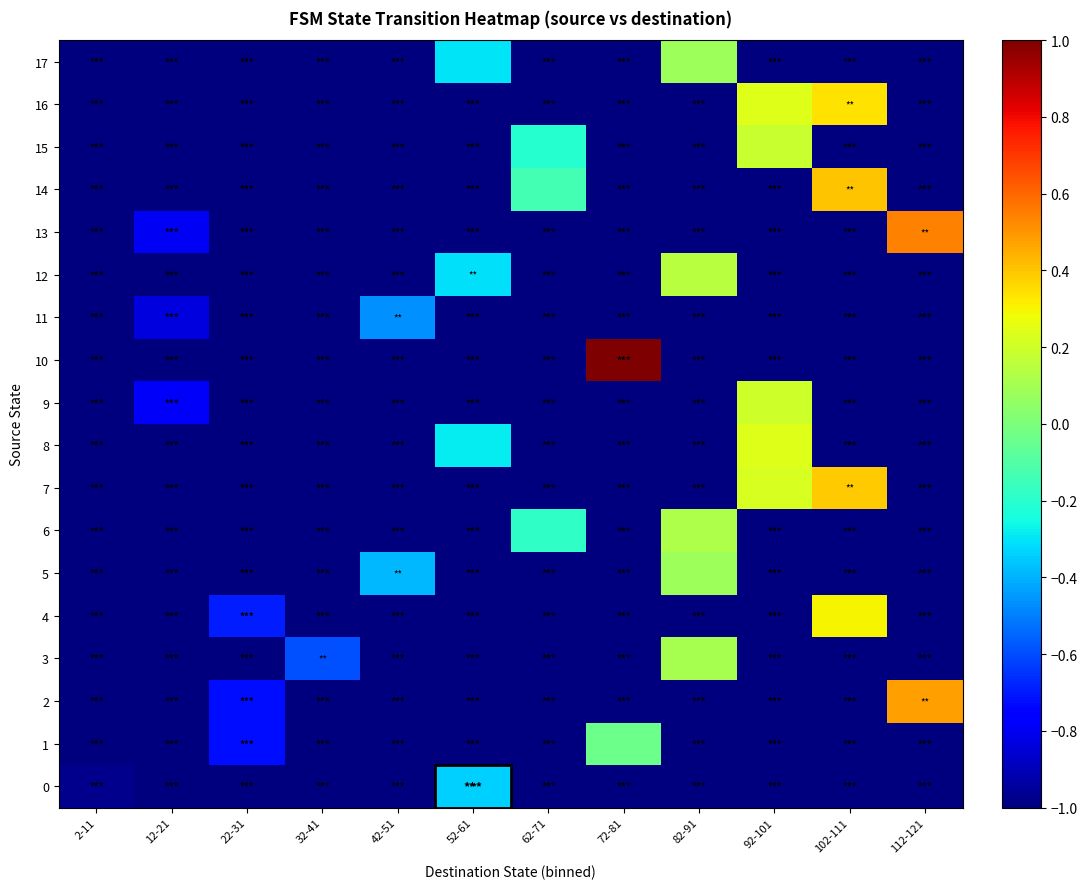

Reading left to right, what are all the values shown in this chart?

0: 2-11=-1.0	12-21=-1.0	22-31=-1.0	32-41=-1.0	42-51=-1.0	52-61=-0.3	62-71=-1.0	72-81=-1.0	82-91=-1.0	92-101=-1.0	102-111=-1.0	112-121=-1.0
1: 2-11=-1.0	12-21=-1.0	22-31=-0.7	32-41=-1.0	42-51=-1.0	52-61=-1.0	62-71=-1.0	72-81=-0.0	82-91=-1.0	92-101=-1.0	102-111=-1.0	112-121=-1.0
2: 2-11=-1.0	12-21=-1.0	22-31=-0.7	32-41=-1.0	42-51=-1.0	52-61=-1.0	62-71=-1.0	72-81=-1.0	82-91=-1.0	92-101=-1.0	102-111=-1.0	112-121=0.5
3: 2-11=-1.0	12-21=-1.0	22-31=-1.0	32-41=-0.6	42-51=-1.0	52-61=-1.0	62-71=-1.0	72-81=-1.0	82-91=0.1	92-101=-1.0	102-111=-1.0	112-121=-1.0
4: 2-11=-1.0	12-21=-1.0	22-31=-0.7	32-41=-1.0	42-51=-1.0	52-61=-1.0	62-71=-1.0	72-81=-1.0	82-91=-1.0	92-101=-1.0	102-111=0.3	112-121=-1.0
5: 2-11=-1.0	12-21=-1.0	22-31=-1.0	32-41=-1.0	42-51=-0.4	52-61=-1.0	62-71=-1.0	72-81=-1.0	82-91=0.1	92-101=-1.0	102-111=-1.0	112-121=-1.0
6: 2-11=-1.0	12-21=-1.0	22-31=-1.0	32-41=-1.0	42-51=-1.0	52-61=-1.0	62-71=-0.2	72-81=-1.0	82-91=0.1	92-101=-1.0	102-111=-1.0	112-121=-1.0
7: 2-11=-1.0	12-21=-1.0	22-31=-1.0	32-41=-1.0	42-51=-1.0	52-61=-1.0	62-71=-1.0	72-81=-1.0	82-91=-1.0	92-101=0.2	102-111=0.4	112-121=-1.0
8: 2-11=-1.0	12-21=-1.0	22-31=-1.0	32-41=-1.0	42-51=-1.0	52-61=-0.3	62-71=-1.0	72-81=-1.0	82-91=-1.0	92-101=0.2	102-111=-1.0	112-121=-1.0
9: 2-11=-1.0	12-21=-0.8	22-31=-1.0	32-41=-1.0	42-51=-1.0	52-61=-1.0	62-71=-1.0	72-81=-1.0	82-91=-1.0	92-101=0.2	102-111=-1.0	112-121=-1.0
10: 2-11=-1.0	12-21=-1.0	22-31=-1.0	32-41=-1.0	42-51=-1.0	52-61=-1.0	62-71=-1.0	72-81=1.0	82-91=-1.0	92-101=-1.0	102-111=-1.0	112-121=-1.0
11: 2-11=-1.0	12-21=-0.8	22-31=-1.0	32-41=-1.0	42-51=-0.5	52-61=-1.0	62-71=-1.0	72-81=-1.0	82-91=-1.0	92-101=-1.0	102-111=-1.0	112-121=-1.0
12: 2-11=-1.0	12-21=-1.0	22-31=-1.0	32-41=-1.0	42-51=-1.0	52-61=-0.3	62-71=-1.0	72-81=-1.0	82-91=0.1	92-101=-1.0	102-111=-1.0	112-121=-1.0
13: 2-11=-1.0	12-21=-0.8	22-31=-1.0	32-41=-1.0	42-51=-1.0	52-61=-1.0	62-71=-1.0	72-81=-1.0	82-91=-1.0	92-101=-1.0	102-111=-1.0	112-121=0.5
14: 2-11=-1.0	12-21=-1.0	22-31=-1.0	32-41=-1.0	42-51=-1.0	52-61=-1.0	62-71=-0.1	72-81=-1.0	82-91=-1.0	92-101=-1.0	102-111=0.4	112-121=-1.0
15: 2-11=-1.0	12-21=-1.0	22-31=-1.0	32-41=-1.0	42-51=-1.0	52-61=-1.0	62-71=-0.2	72-81=-1.0	82-91=-1.0	92-101=0.2	102-111=-1.0	112-121=-1.0
16: 2-11=-1.0	12-21=-1.0	22-31=-1.0	32-41=-1.0	42-51=-1.0	52-61=-1.0	62-71=-1.0	72-81=-1.0	82-91=-1.0	92-101=0.2	102-111=0.3	112-121=-1.0
17: 2-11=-1.0	12-21=-1.0	22-31=-1.0	32-41=-1.0	42-51=-1.0	52-61=-0.3	62-71=-1.0	72-81=-1.0	82-91=0.1	92-101=-1.0	102-111=-1.0	112-121=-1.0